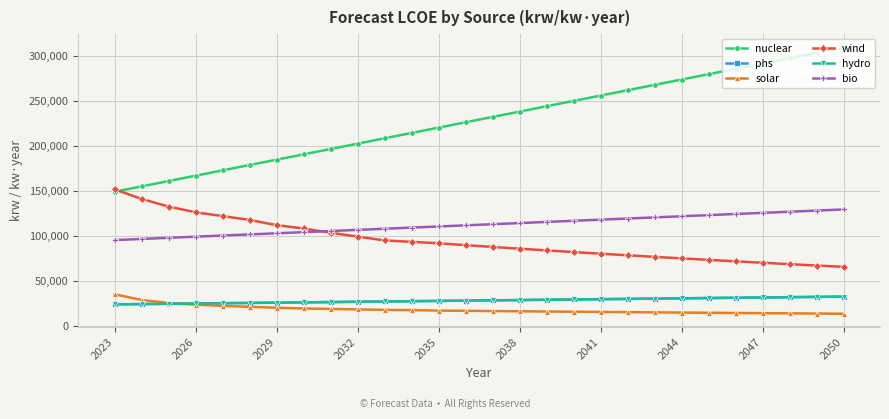

Reading left to right, what are all the values shown in this chart?

nuclear: 149292.0	155222.9	161153.8	167084.6	173015.5	178946.4	184877.3	190808.2	196739.0	202669.9	208600.8	214531.7	220462.6	226393.5	232324.3	238255.2	244186.1	250117.0	256047.9	261978.7	267909.6	273840.5	279771.4	285702.3	291633.2	297564.0	303494.9	309425.8
phs: 24217.5	24536.6	24855.7	25174.8	25493.9	25813.0	26132.1	26451.2	26770.2	27089.3	27408.4	27727.5	28046.6	28365.7	28684.8	29003.9	29323.0	29642.1	29961.2	30280.3	30599.4	30918.5	31237.5	31556.7	31875.7	32194.8	32513.9	32833.0
solar: 35400.0	29106.7	25697.8	23862.2	22551.1	21502.2	20453.3	19666.7	19142.2	18617.8	18093.3	17831.1	17306.7	17044.4	16788.8	16537.0	16288.9	16044.6	15803.9	15566.8	15333.3	15103.3	14876.8	14653.6	14433.8	14217.3	14004.1	13794.0
wind: 151825.0	141244.9	132780.8	126432.7	122200.6	117968.6	112149.5	108446.4	103685.4	99453.3	95221.2	93634.2	92047.2	89931.2	87952.7	86017.7	84125.4	82274.6	80464.6	78694.3	76963.1	75269.9	73613.9	71994.4	70410.6	68861.5	67346.6	65864.9
hydro: 24217.5	24536.6	24855.7	25174.8	25493.9	25813.0	26132.1	26451.2	26770.2	27089.3	27408.4	27727.5	28046.6	28365.7	28684.8	29003.9	29323.0	29642.1	29961.2	30280.3	30599.4	30918.5	31237.5	31556.7	31875.7	32194.8	32513.9	32833.0
bio: 95583.3	96842.8	98102.2	99361.6	100621.0	101880.4	103139.9	104399.3	105658.7	106918.1	108177.5	109437.0	110696.4	111955.8	113215.2	114474.6	115734.1	116993.5	118252.9	119512.3	120771.7	122031.1	123290.6	124550.0	125809.4	127068.8	128328.2	129587.7